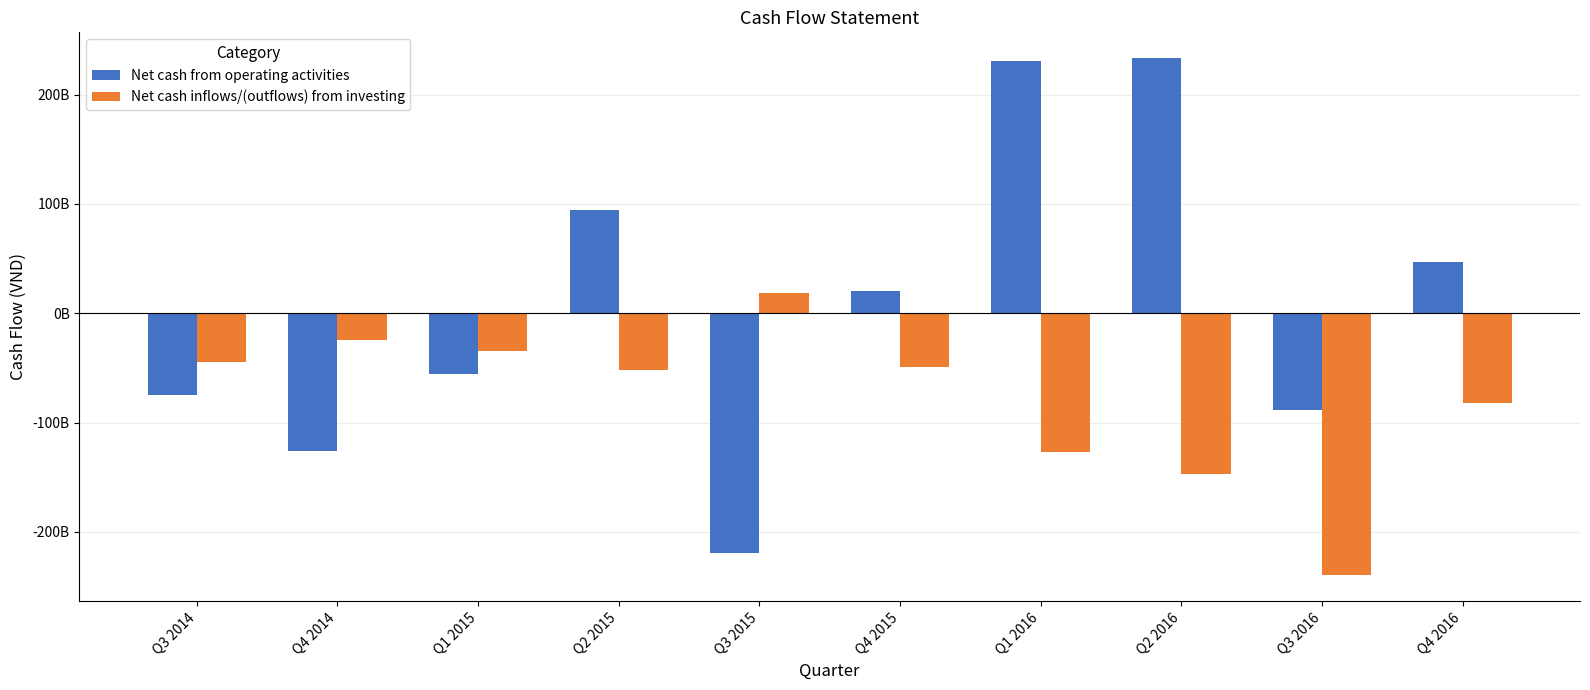

What are all the series names shown in the legend?

Net cash from operating activities, Net cash inflows/(outflows) from investing